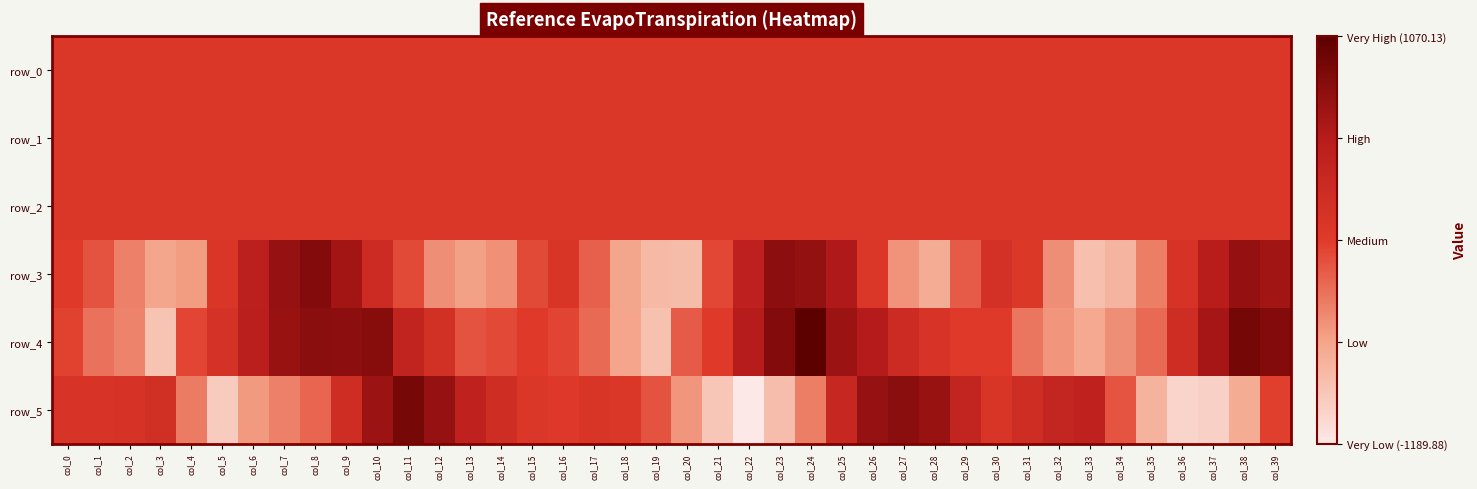

Where does the row_0 series first go above 0?

col_2